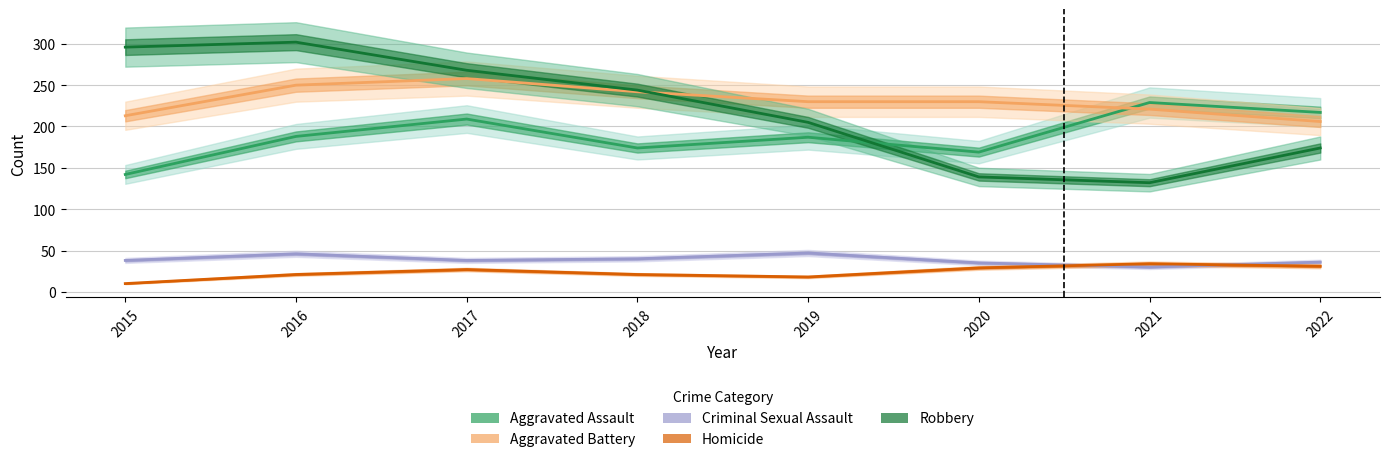

Is the value of Aggravated Assault at 2016 greater than the value of Criminal Sexual Assault at 2022?

Yes